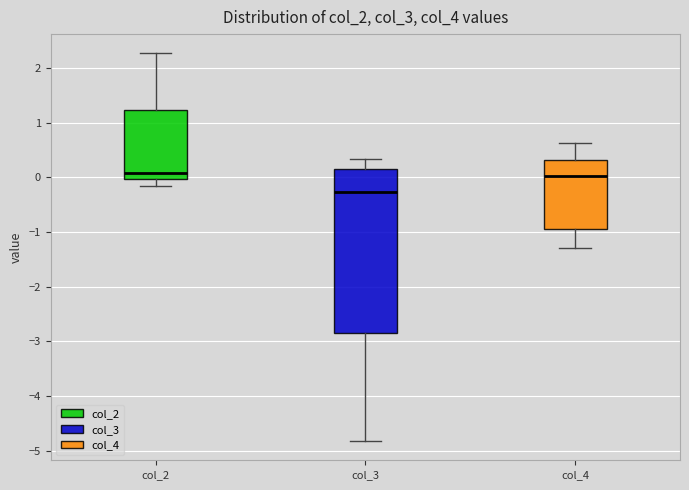

Reading left to right, read every box against the y-axis: the position of its median line, the range the box covers, and the ends of its whiskers. The values are not printed on the chart, so give them approximately, as read against the axis.

col_2: median 0.1, box 0.0 to 1.2, whiskers -0.2 to 2.3
col_3: median -0.3, box -2.9 to 0.2, whiskers -4.8 to 0.3
col_4: median 0.0, box -0.9 to 0.3, whiskers -1.3 to 0.6